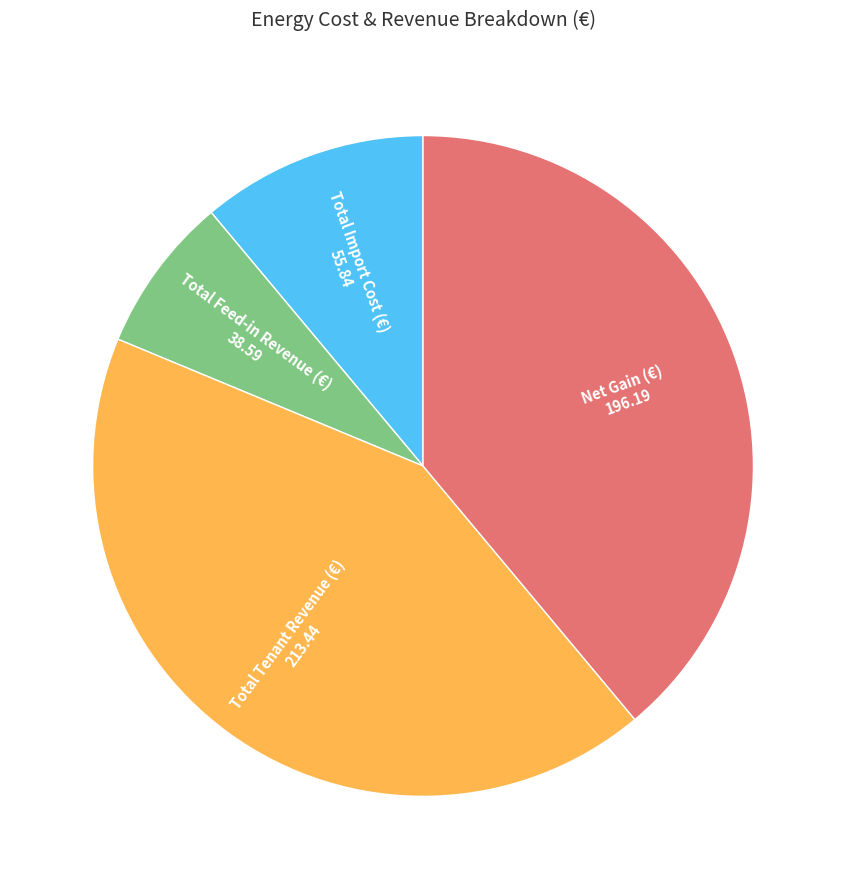

Is there a majority slice in this chart?

No